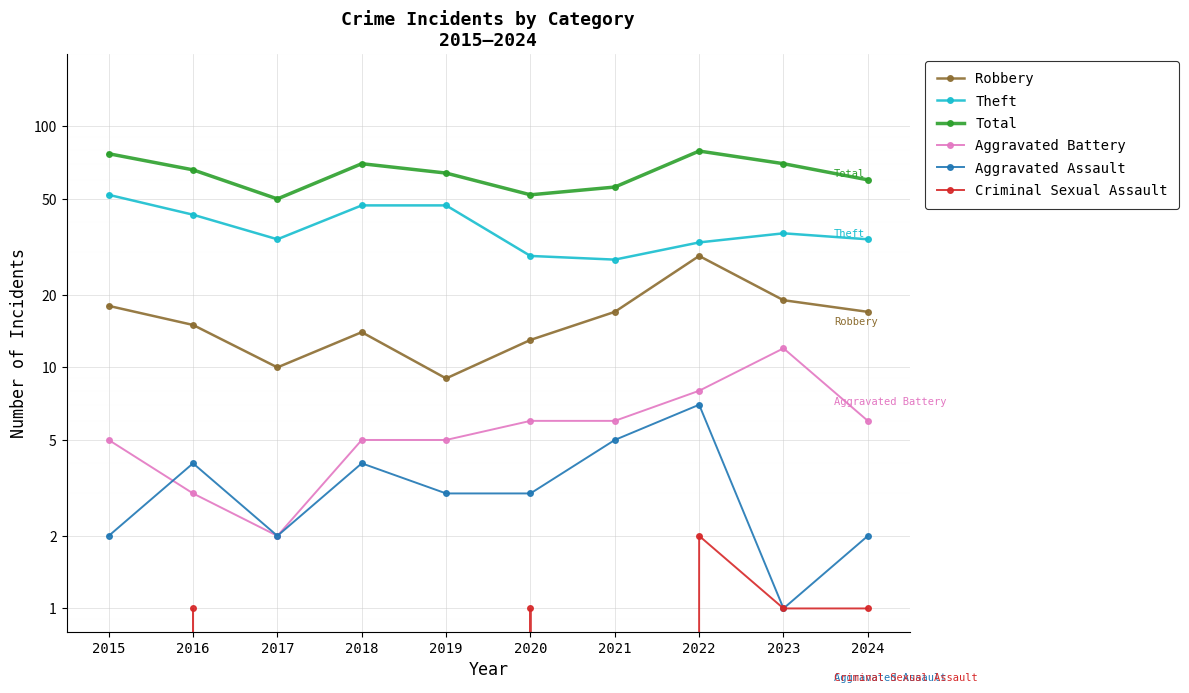

True or false: Total and Theft intersect in this chart.

False